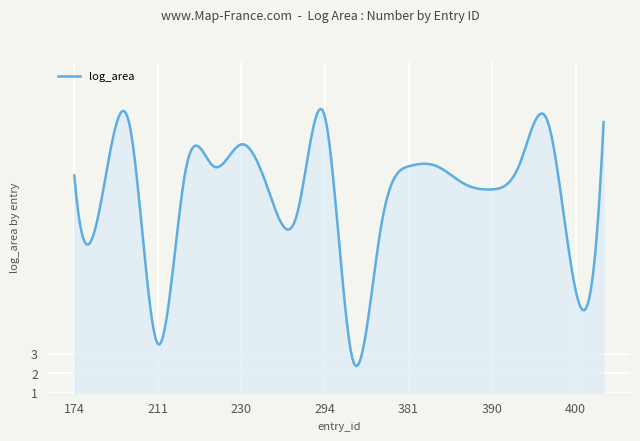

What is the smallest value displayed?

2.4